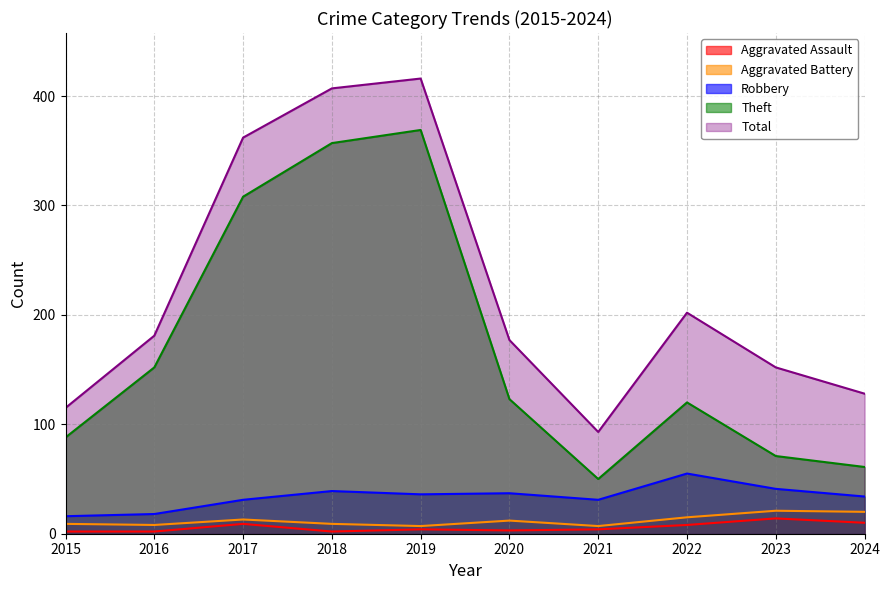

What is the sum of all Theft values?

1699